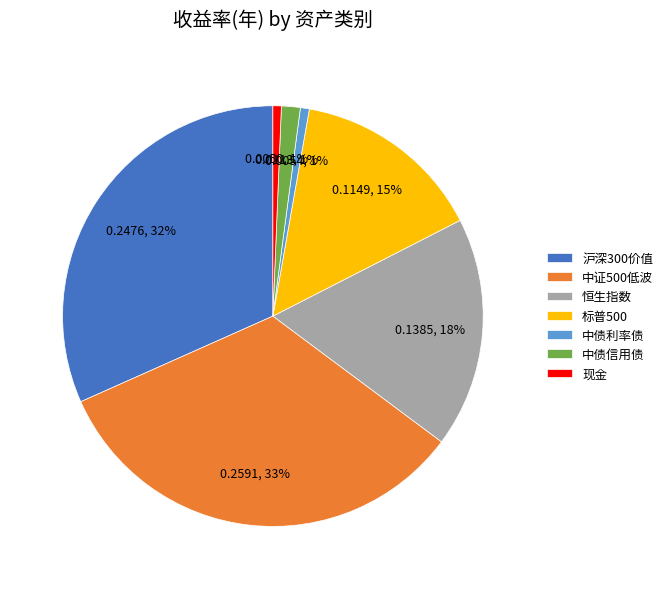

To the nearest percent, what is the combined percentage of 标普500 and 中债信用债?

16%